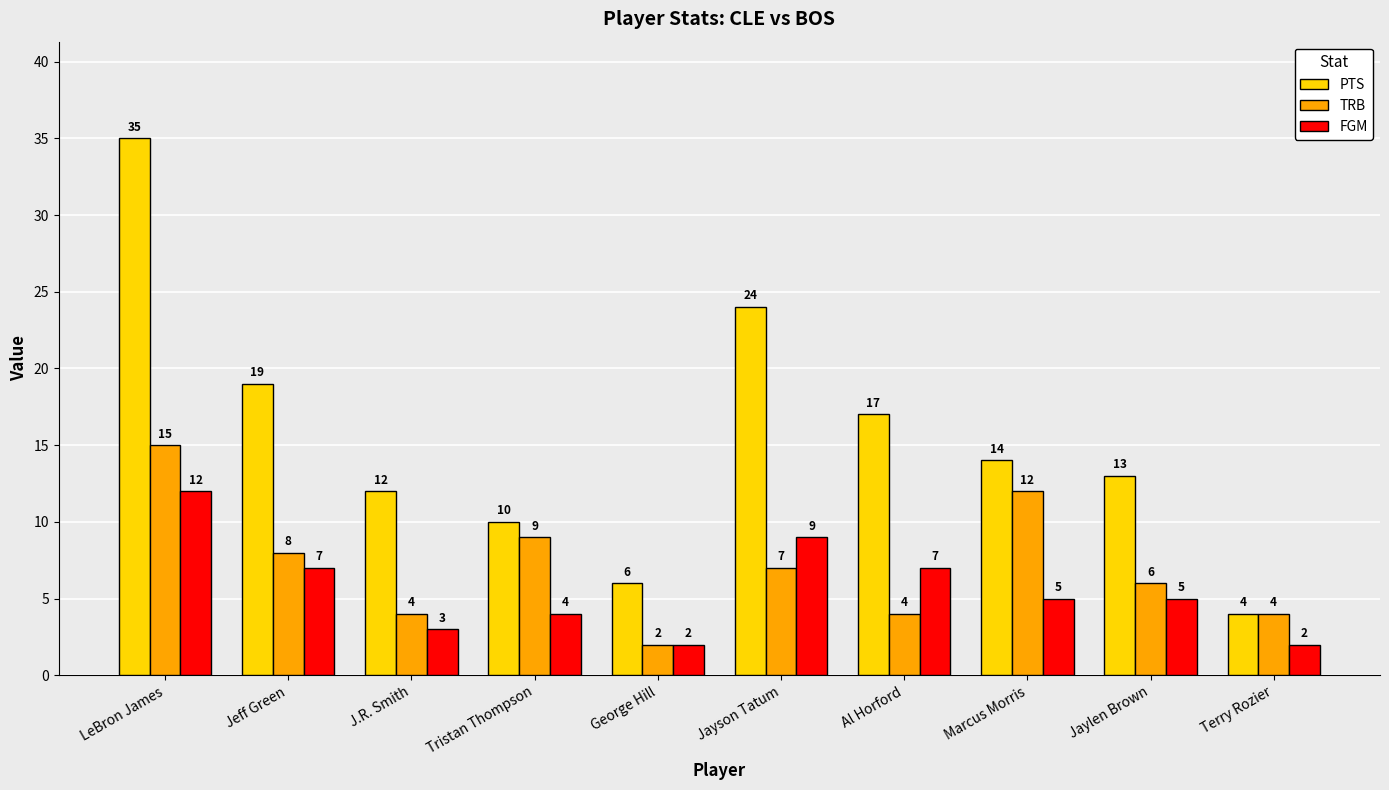

What are all the series names shown in the legend?

PTS, TRB, FGM